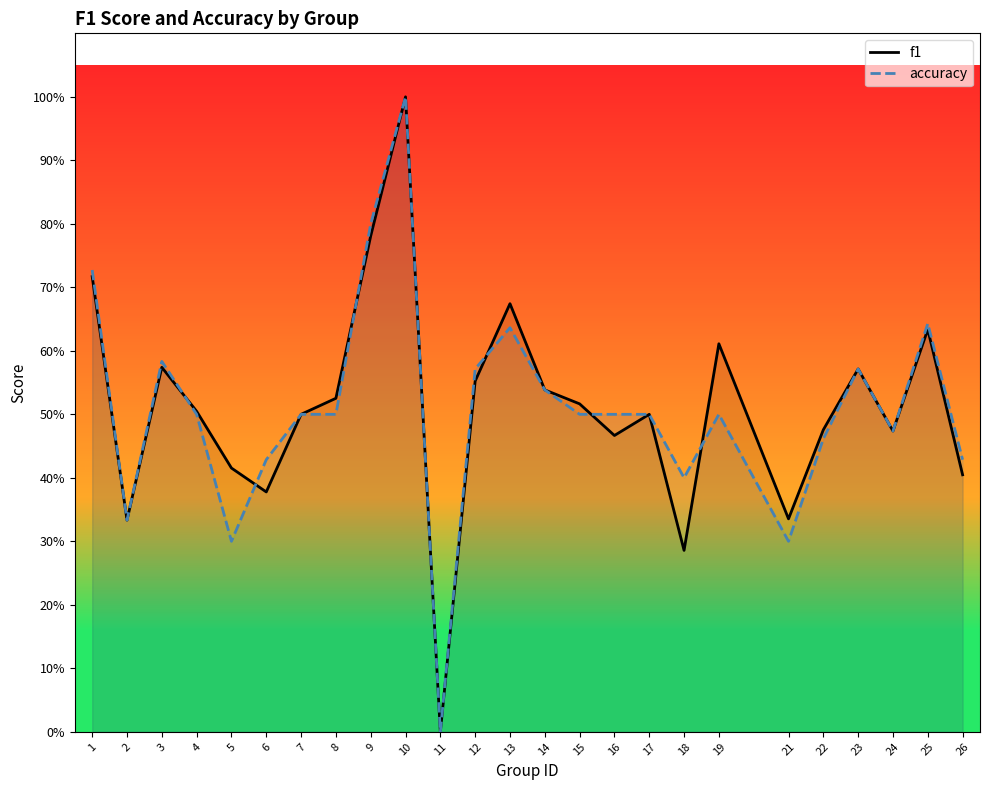

Where is the first local maximum for f1?

3